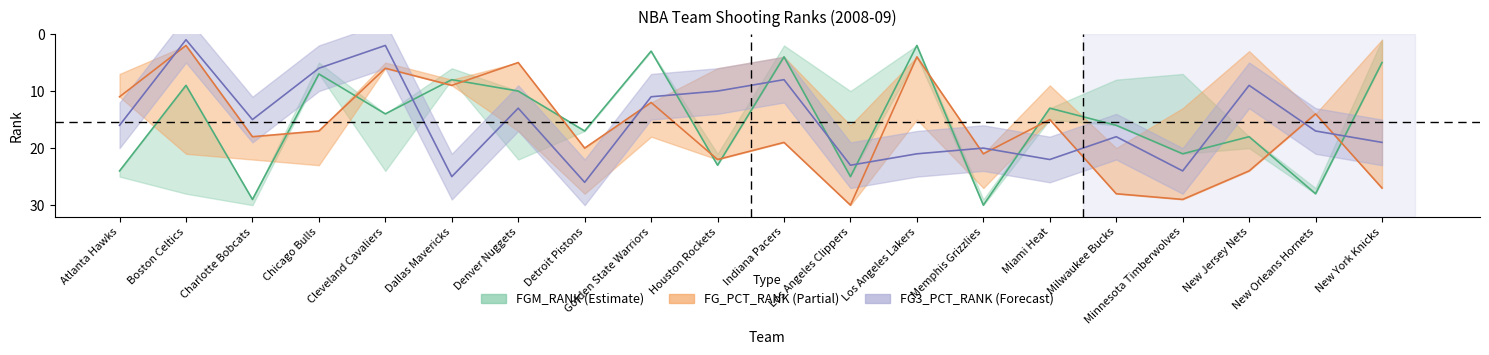

What position from the right is New Orleans Hornets?

2